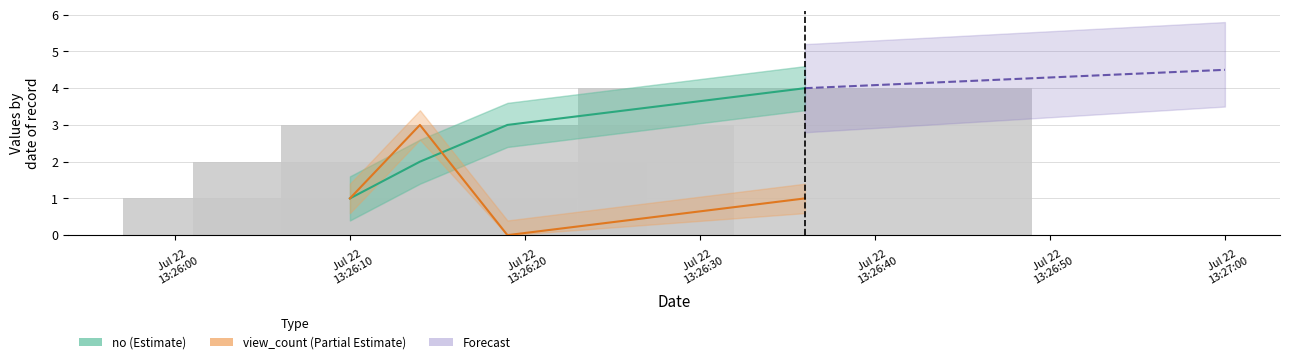

The value of no at Jul 22 13:26:10 is 1. True or false?

True